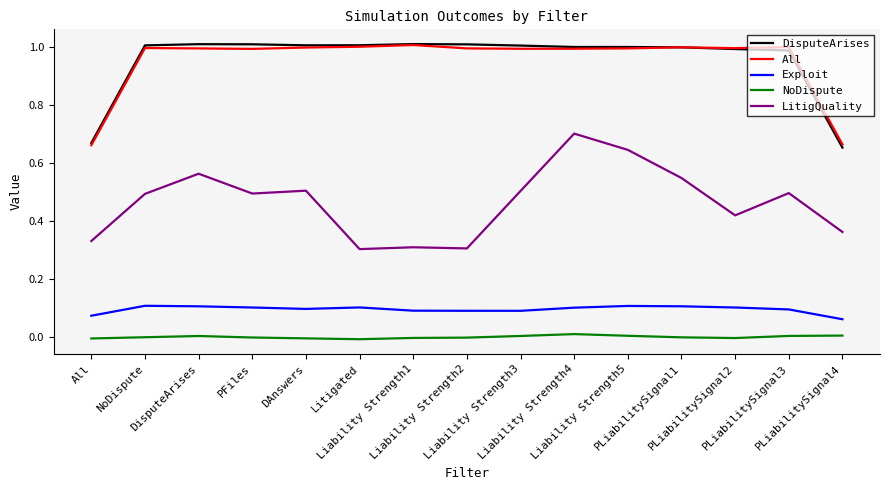

Reading right to left, extract all data points from this chart.

DisputeArises: 0.7	1.0	1.0	1.0	1.0	1.0	1.0	1.0	1.0	1.0	1.0	1.0	1.0	1.0	0.7
All: 0.7	1.0	1.0	1.0	1.0	1.0	1.0	1.0	1.0	1.0	1.0	1.0	1.0	1.0	0.7
Exploit: 0.1	0.1	0.1	0.1	0.1	0.1	0.1	0.1	0.1	0.1	0.1	0.1	0.1	0.1	0.1
NoDispute: 0.0	0.0	-0.0	-0.0	0.0	0.0	0.0	-0.0	-0.0	-0.0	-0.0	-0.0	0.0	-0.0	-0.0
LitigQuality: 0.4	0.5	0.4	0.5	0.6	0.7	0.5	0.3	0.3	0.3	0.5	0.5	0.6	0.5	0.3